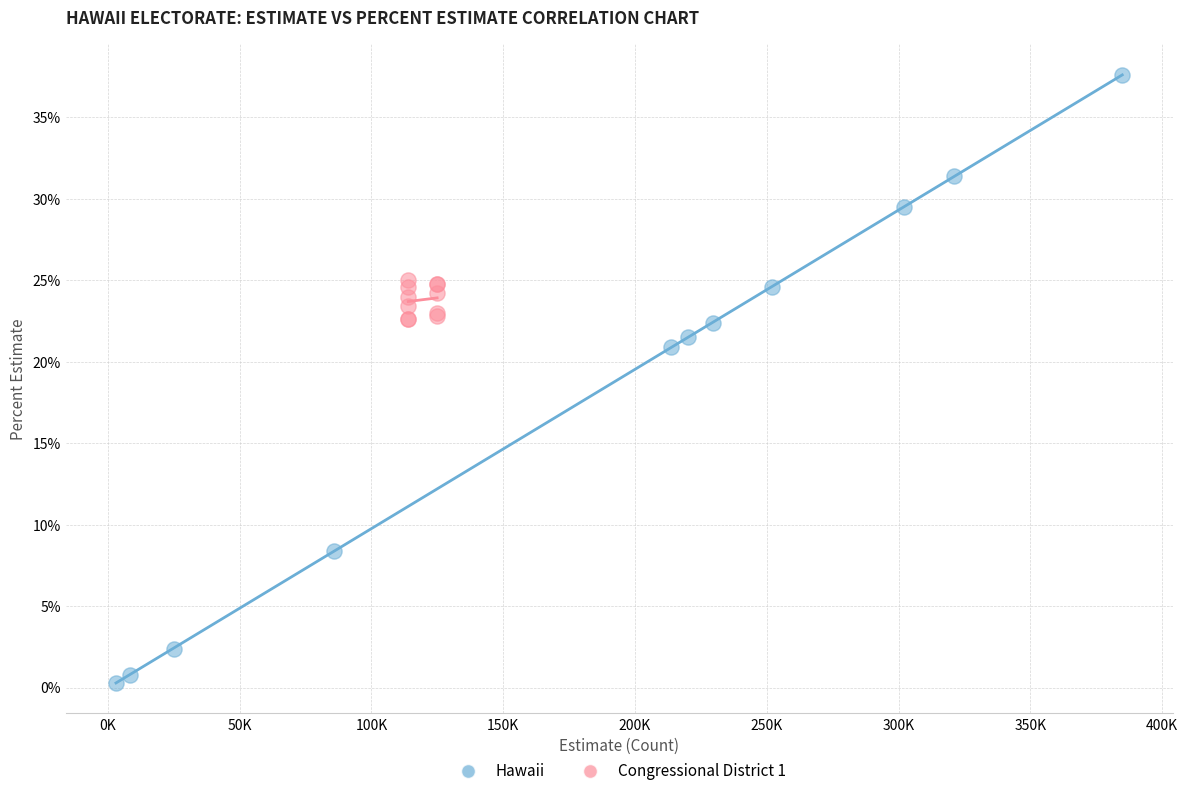

Which series contains the highest Y value?

Hawaii